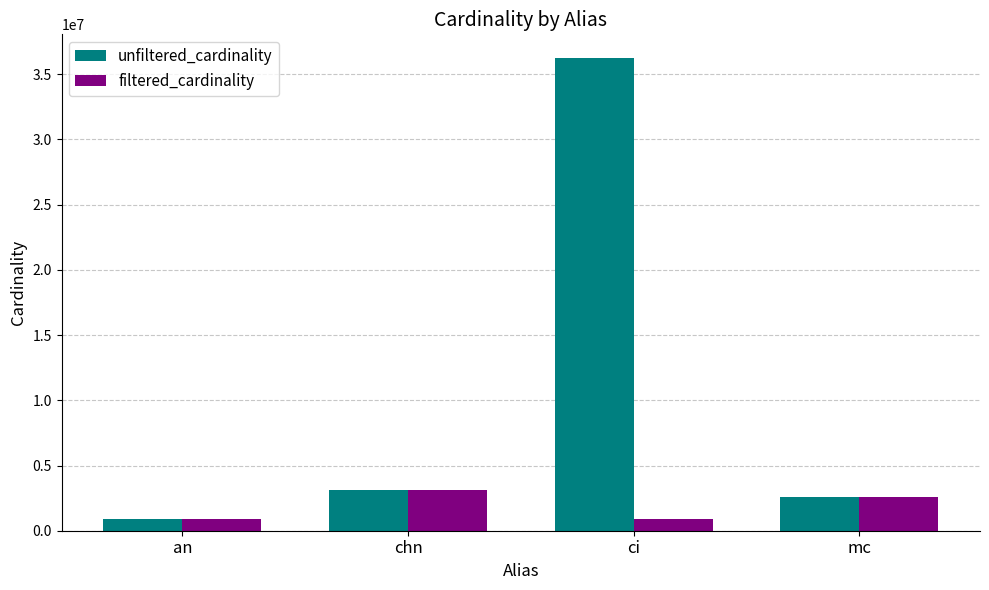

What value does the unfiltered_cardinality series have at an, to the nearest 100?

901300